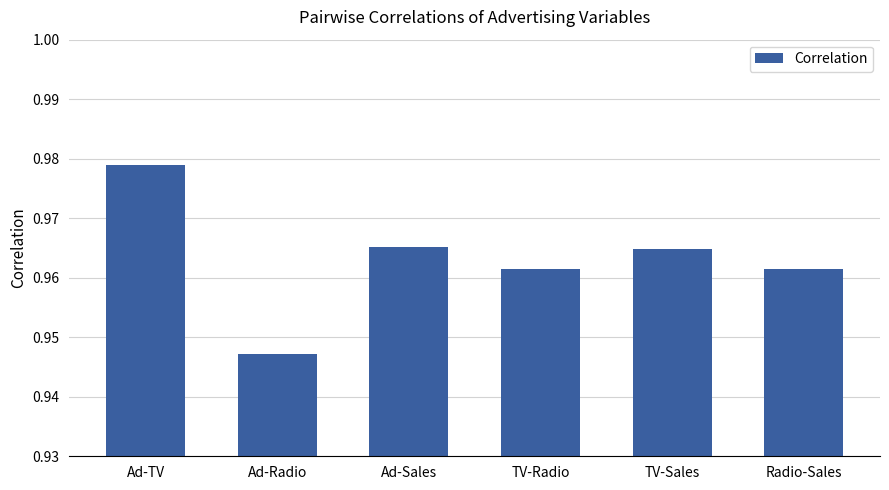

What is the sum of the values at TV-Sales and Radio-Sales?

1.9